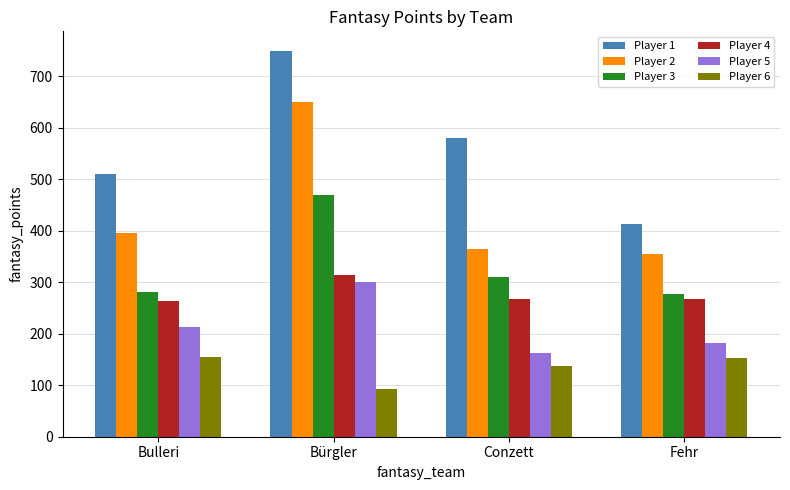

What is the maximum value for Player 1?

750